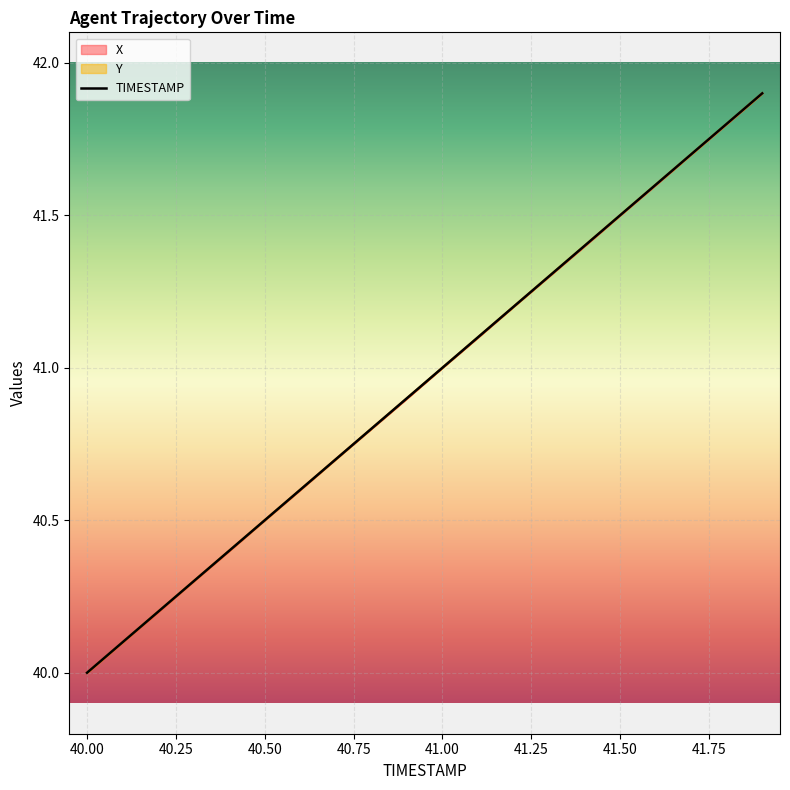

What is the maximum value for X?

41.9